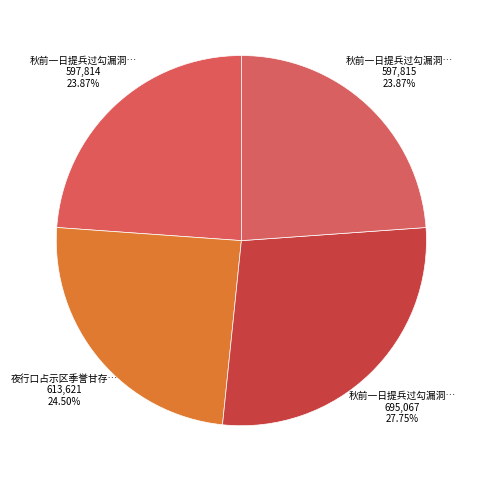

How many slices are in this pie chart?

4